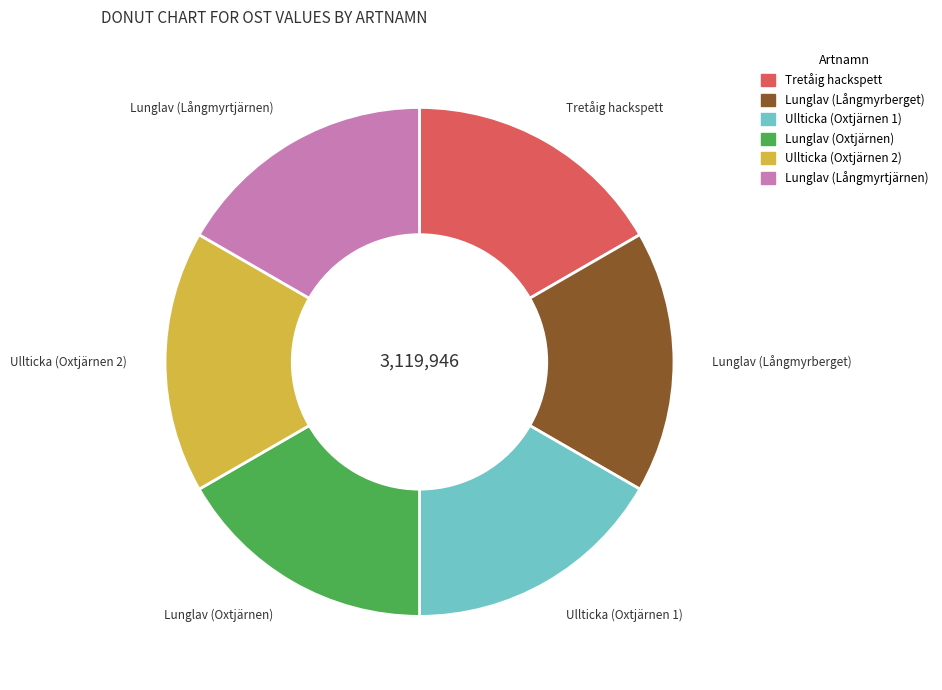

How many slices are in this pie chart?

6